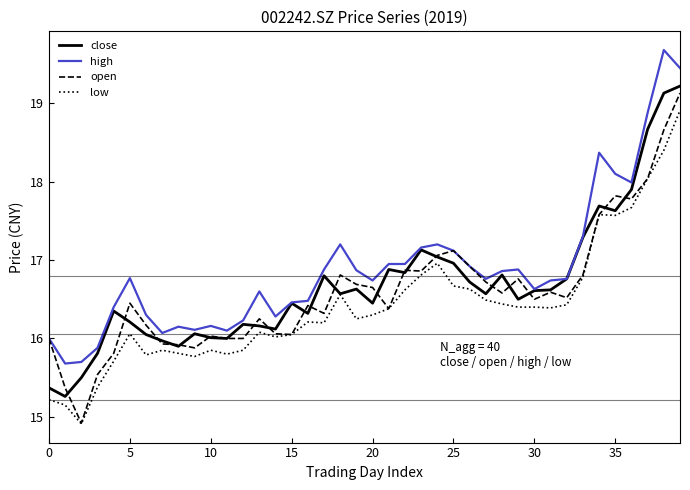

What is the lowest value of the open series?

14.9